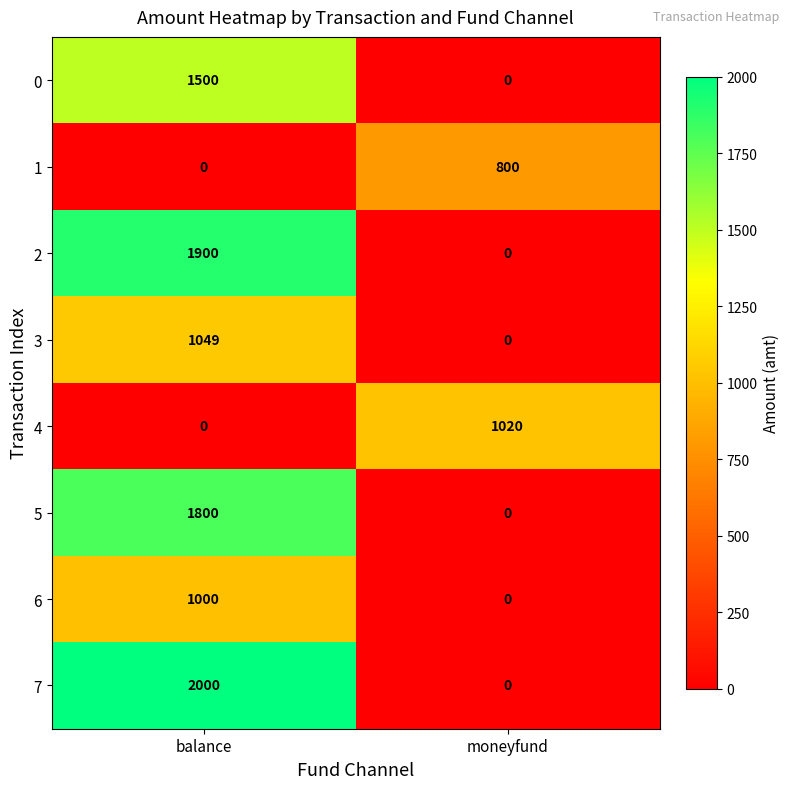

What is the sum of the 4 values at balance and moneyfund?

1020